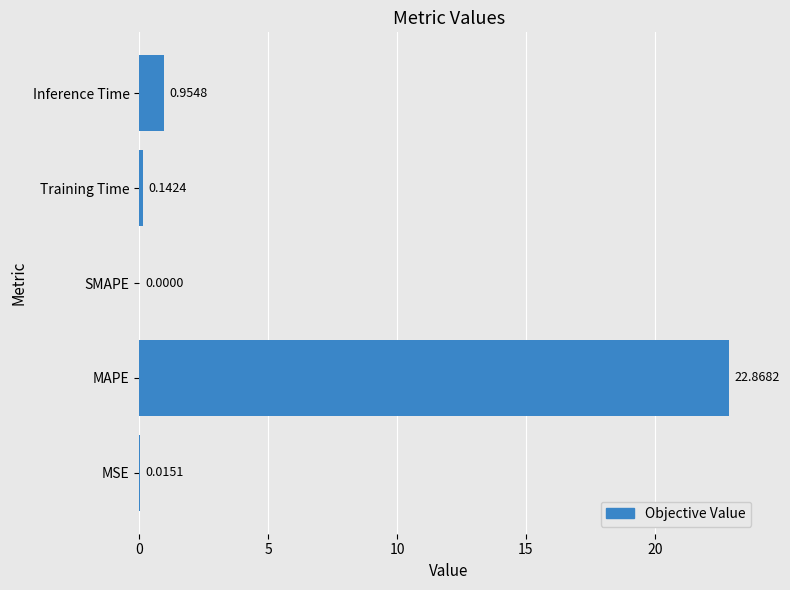

What is the change in value from MSE to MAPE?

+22.9